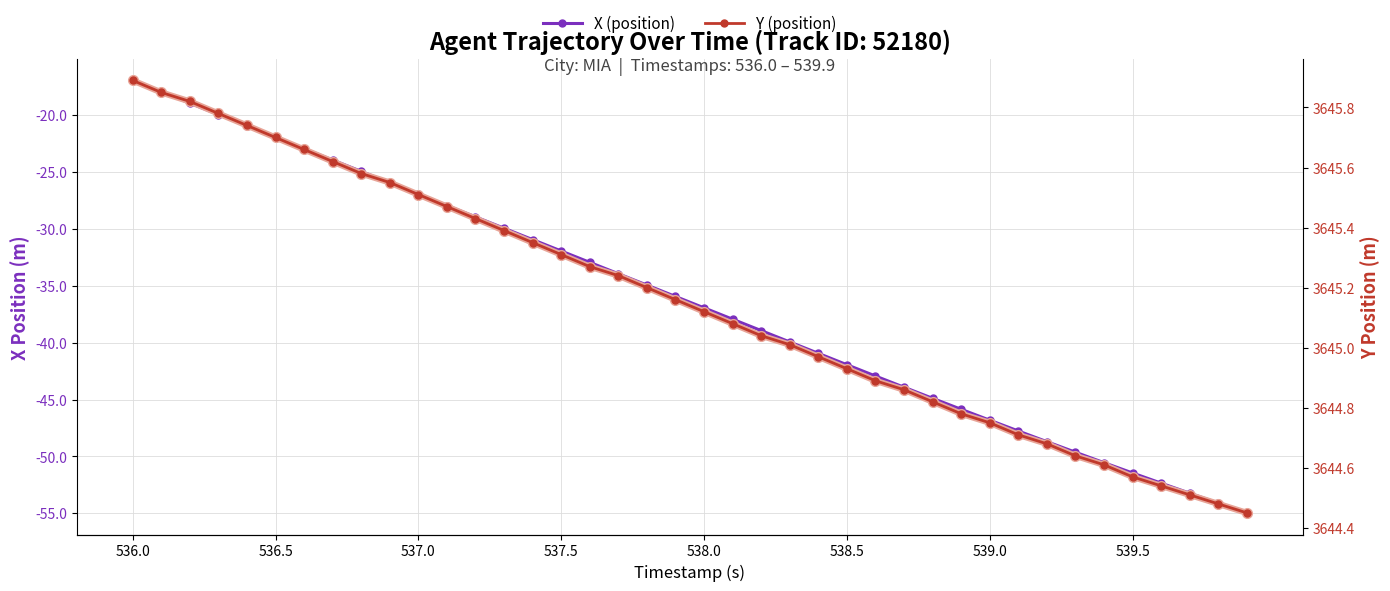

True or false: Y (position) and X (position) cross at least once.

False